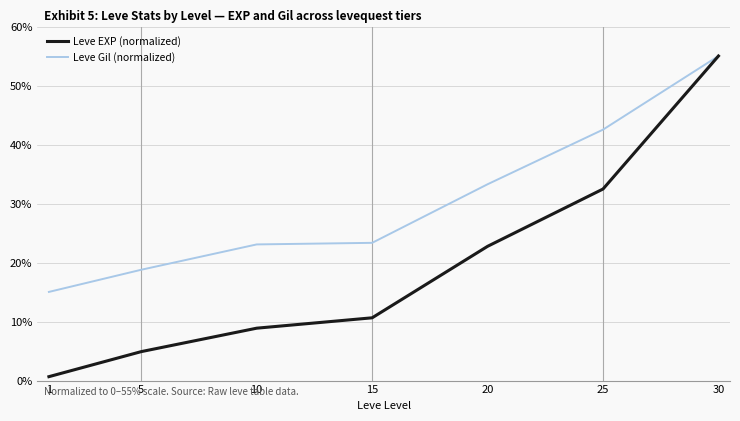

At which category is the sum across all series the highest?

30